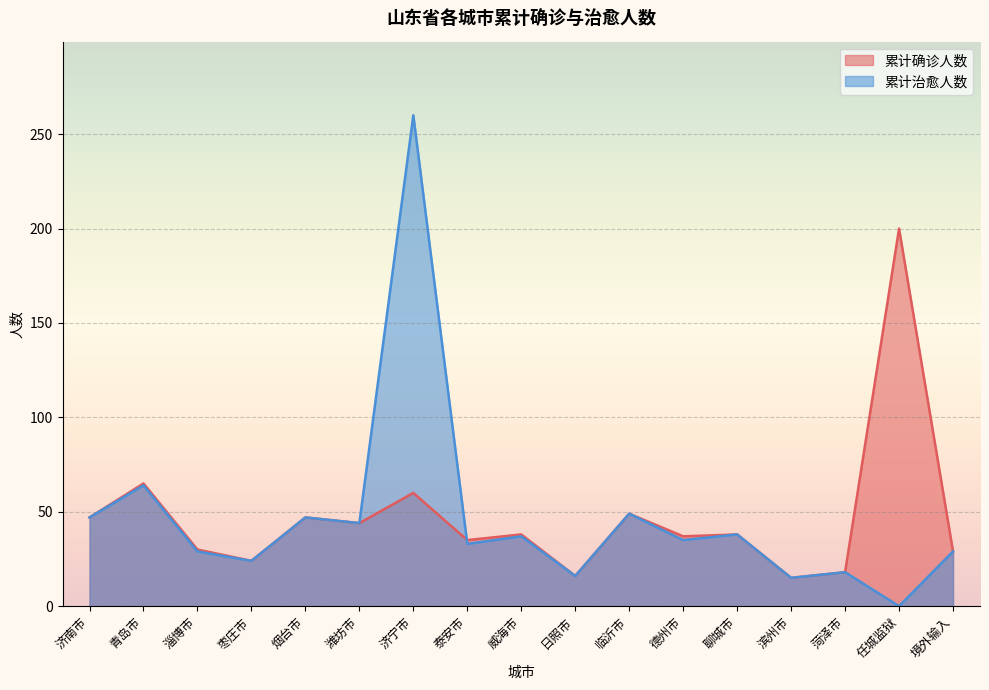

Is the value of 累计治愈人数 at 济南市 greater than the value of 累计确诊人数 at 烟台市?

No